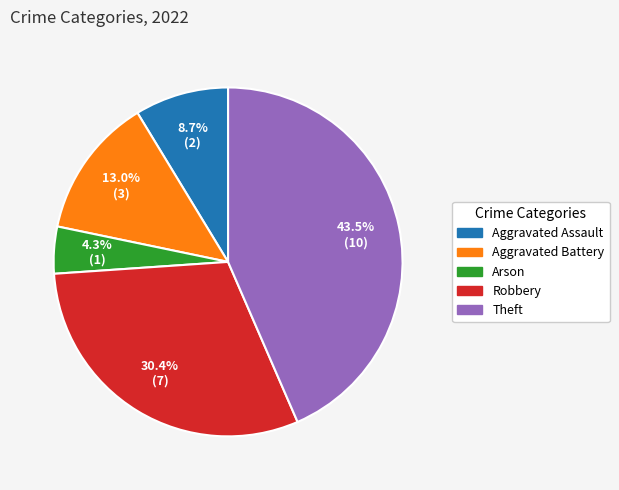

Does Theft represent more than half of the total?

No